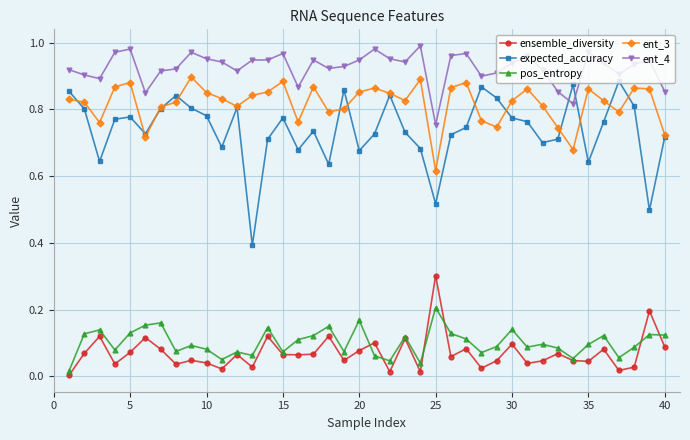

Which series has the largest total across all categories?

ent_4